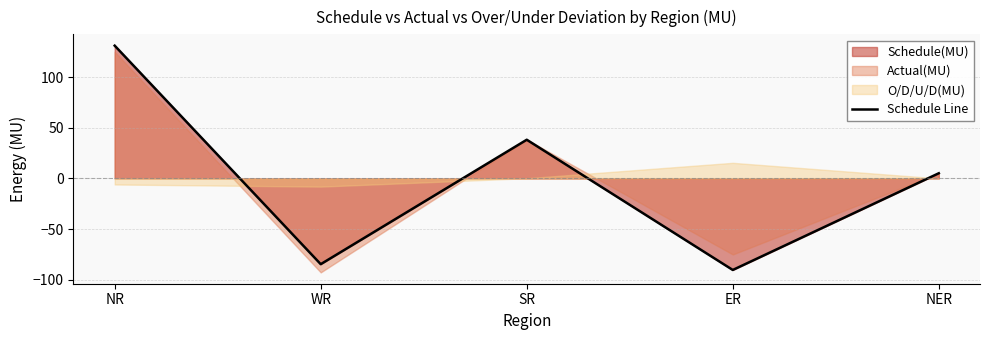

At which label is the value closest to 20?

NER